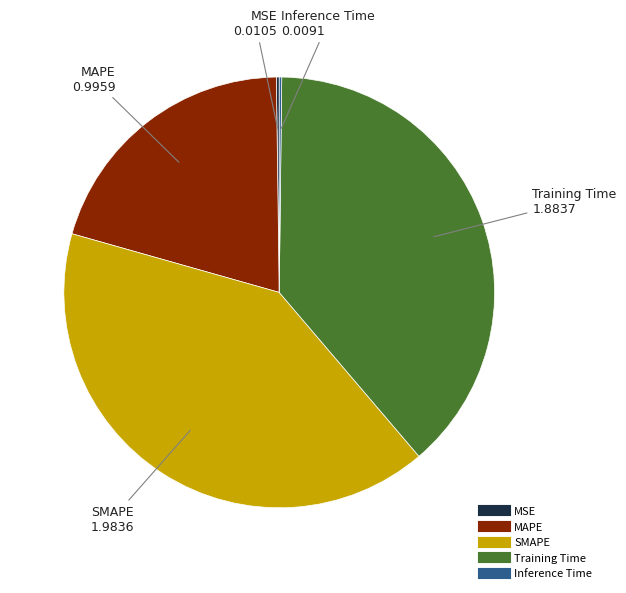

Does MAPE represent more than half of the total?

No